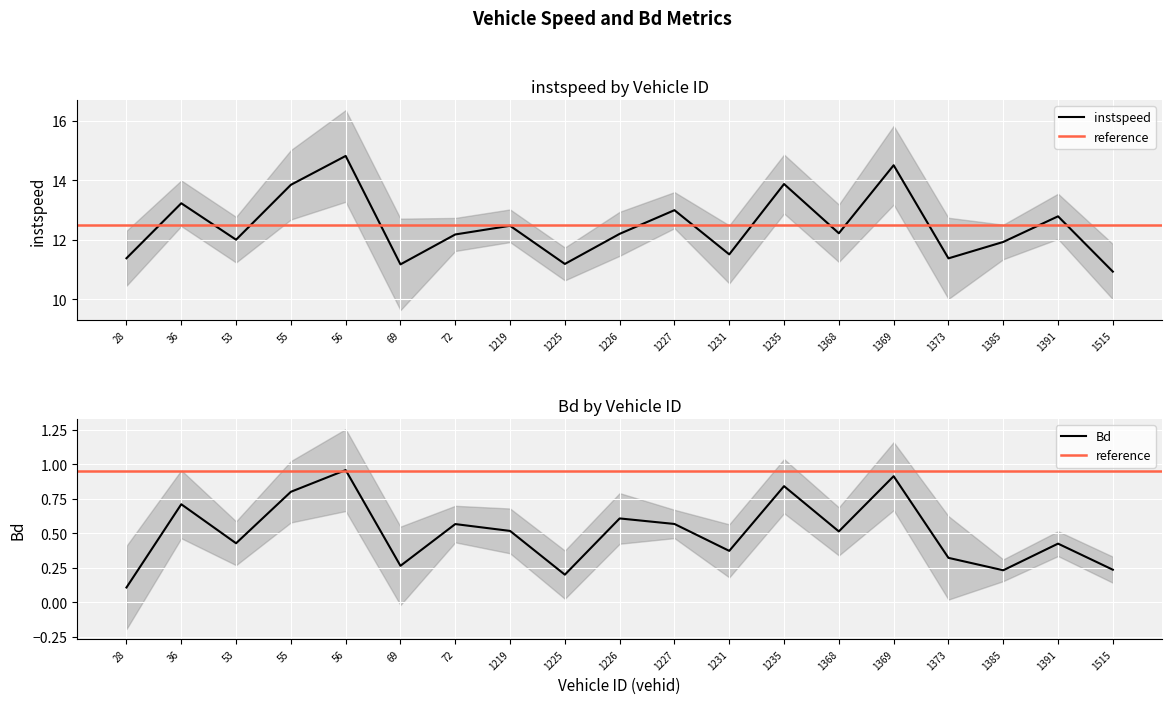

List the labels in order of Bd value, smallest first.

28.0, 1225.0, 1385.0, 1515.0, 69.0, 1373.0, 1231.0, 1391.0, 53.0, 1368.0, 1219.0, 72.0, 1227.0, 1226.0, 36.0, 55.0, 1235.0, 1369.0, 56.0